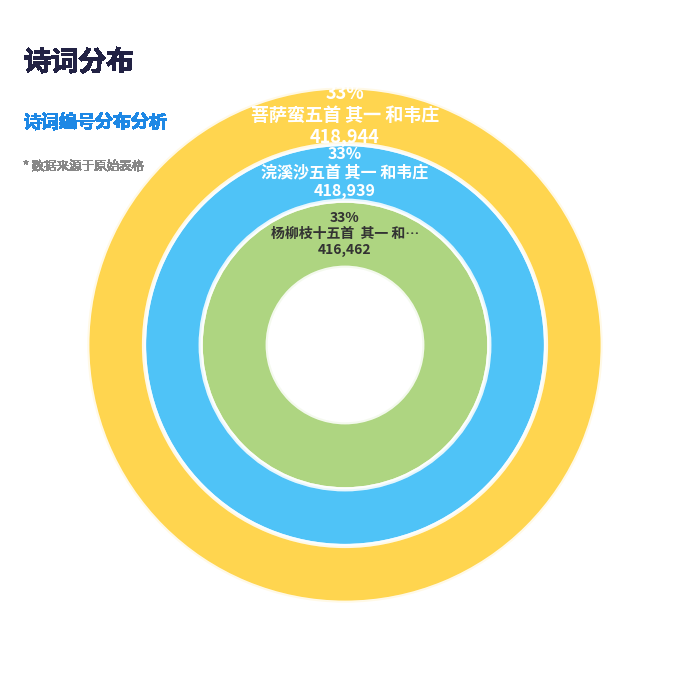

To the nearest percent, what percentage of the pie is 菩萨蛮五首 其一 和韦庄?

33%